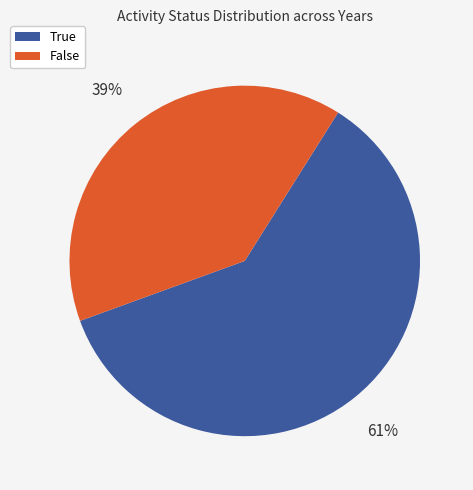

Is there a majority slice in this chart?

Yes